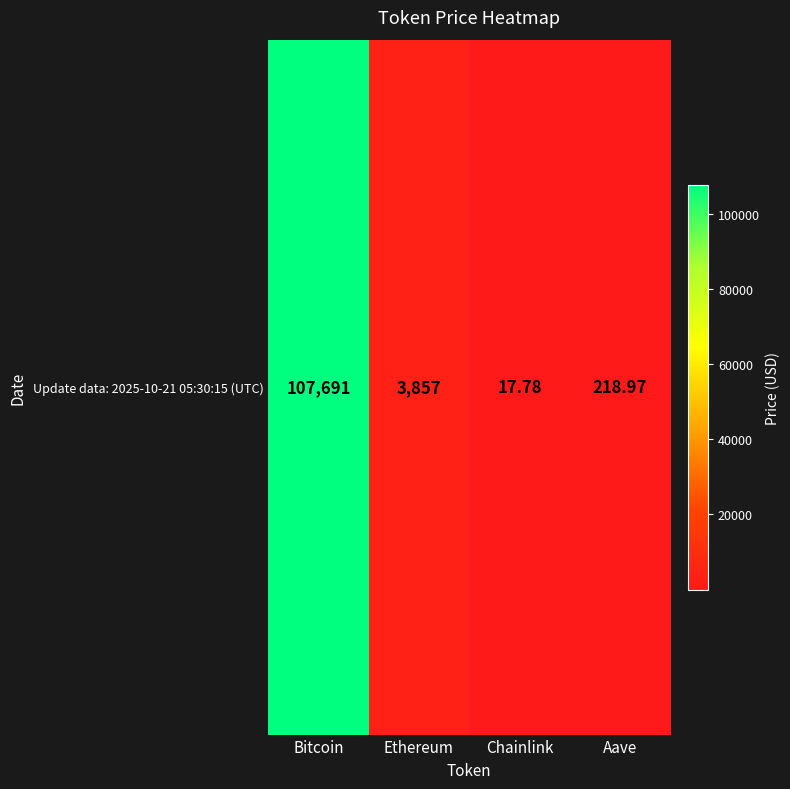

True or false: the data shows 3857.0 at Ethereum.

True